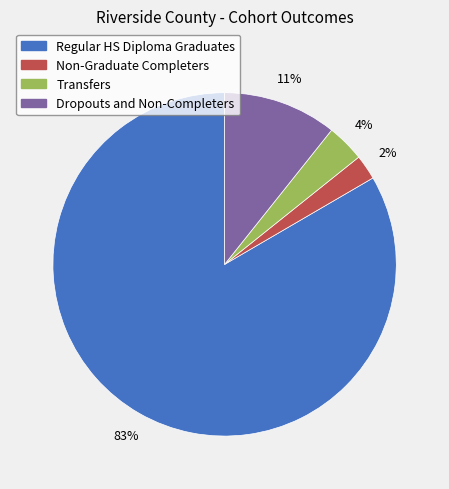

To the nearest percent, what percentage of the pie is Dropouts and Non-Completers?

11%